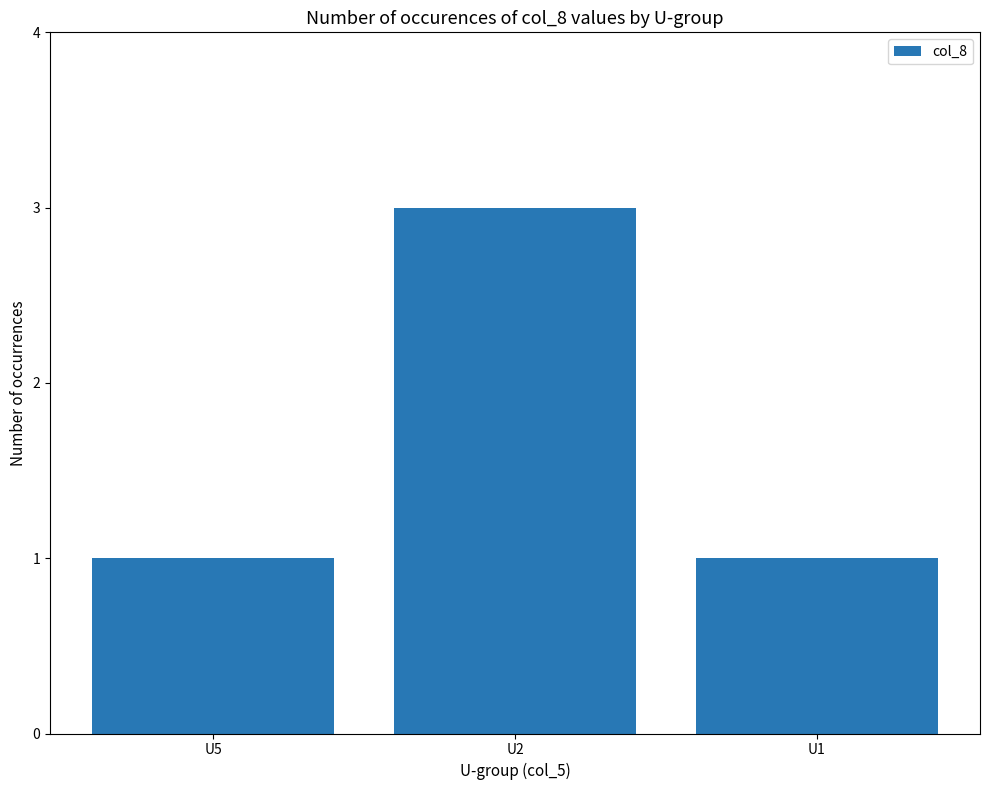

What is the ratio of the value at U1 to the value at U2?

0.3